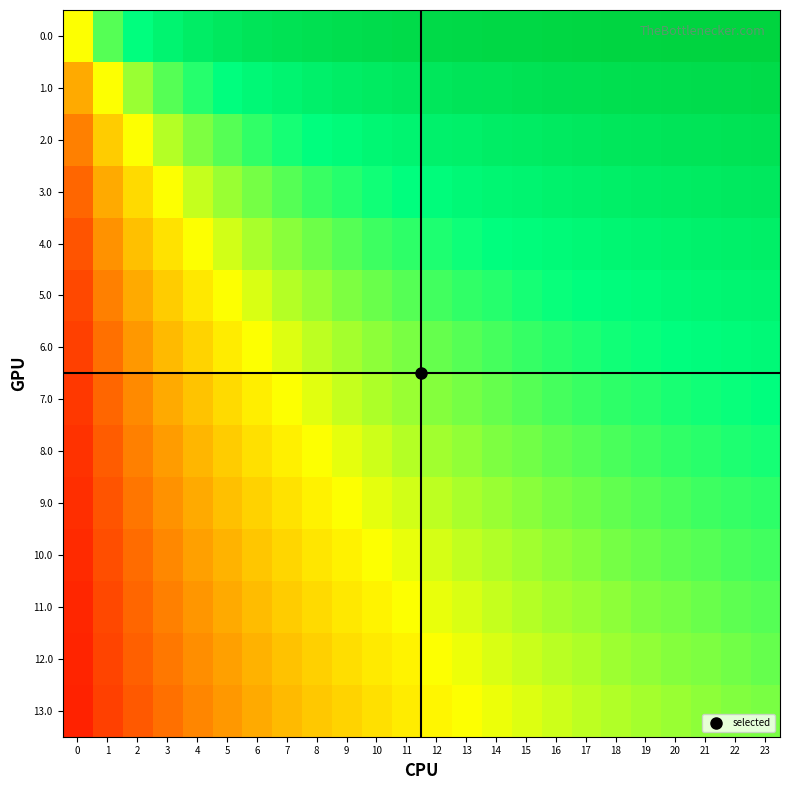

What is the total value across all series at 5?

6.9